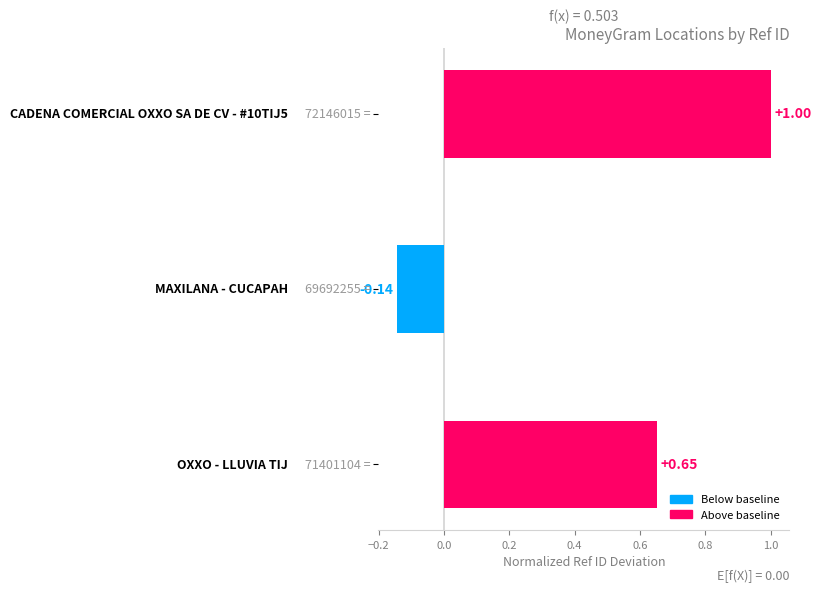

What is the sum of all values?

1.5